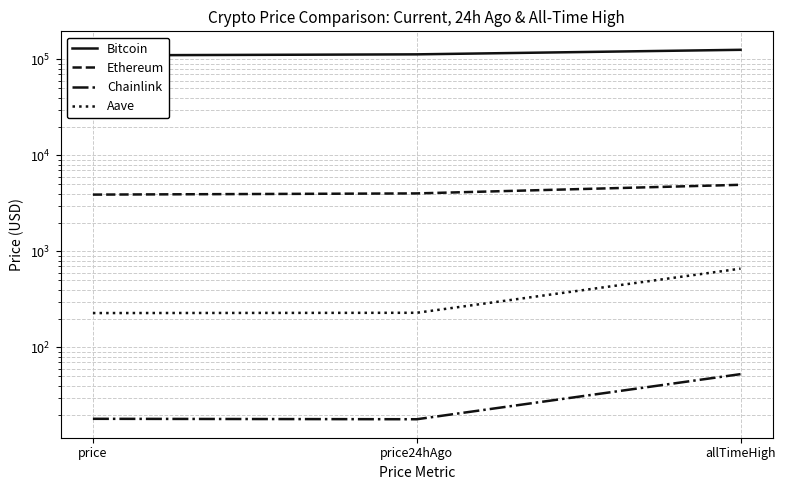

What is the total value across all series at price?

114475.9